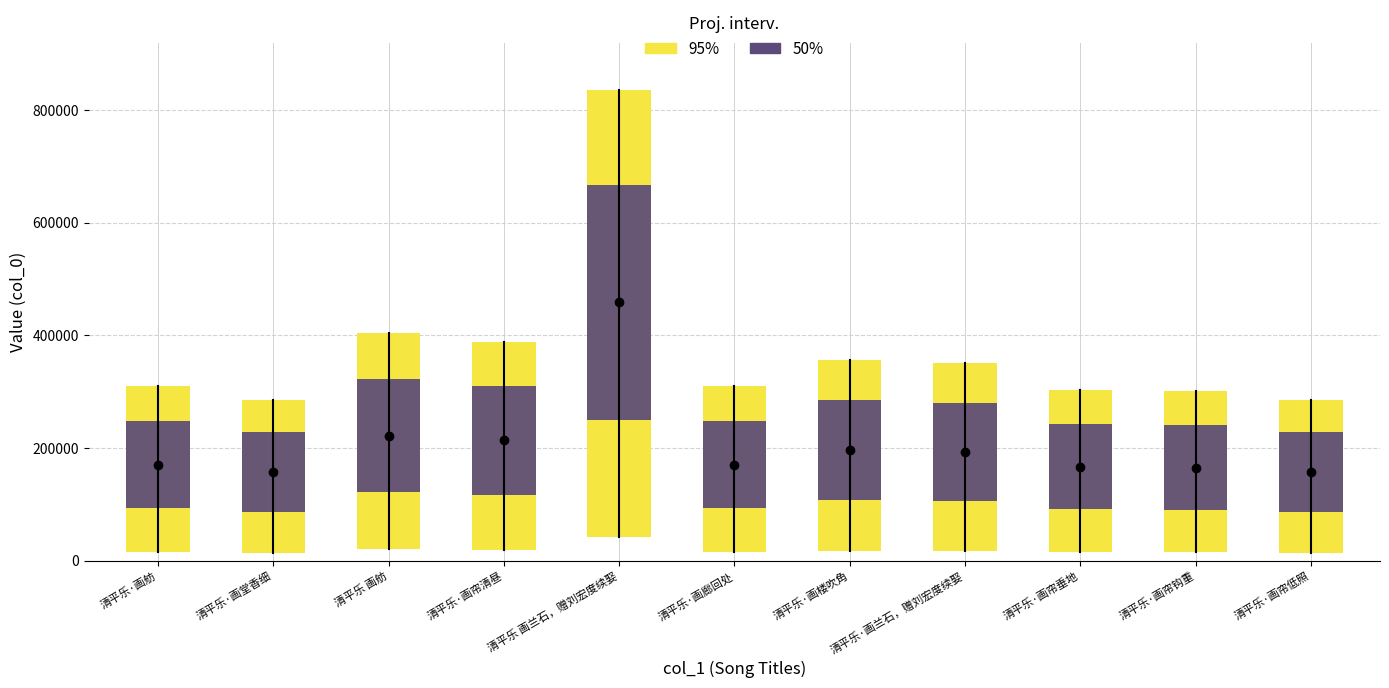

What value does the data have at 清平乐·画帘清昼, to the nearest 100?

387800